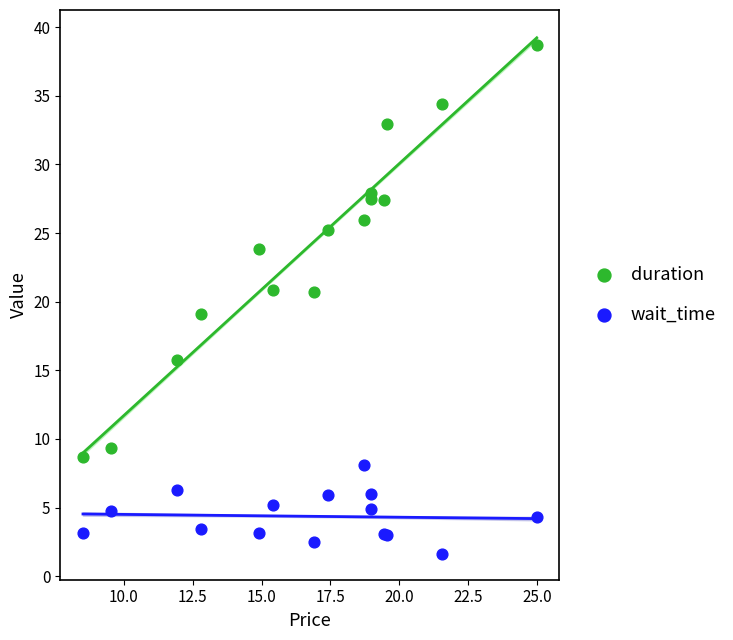

Which series has the widest spread of Y values?

duration